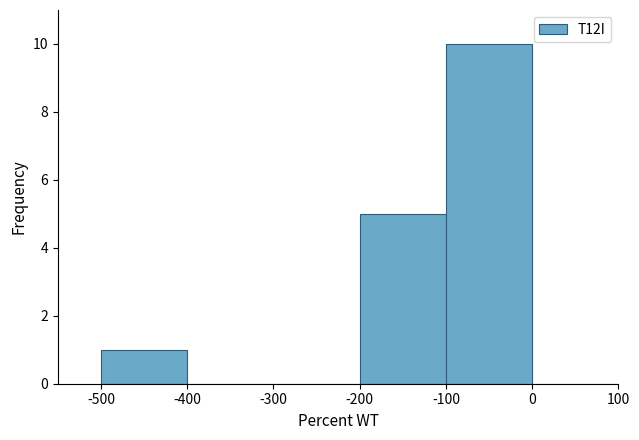

What is the height of the bar covering -100 to 0 on the x-axis? The values are not printed on the chart, so give them approximately, as read against the axis.

10